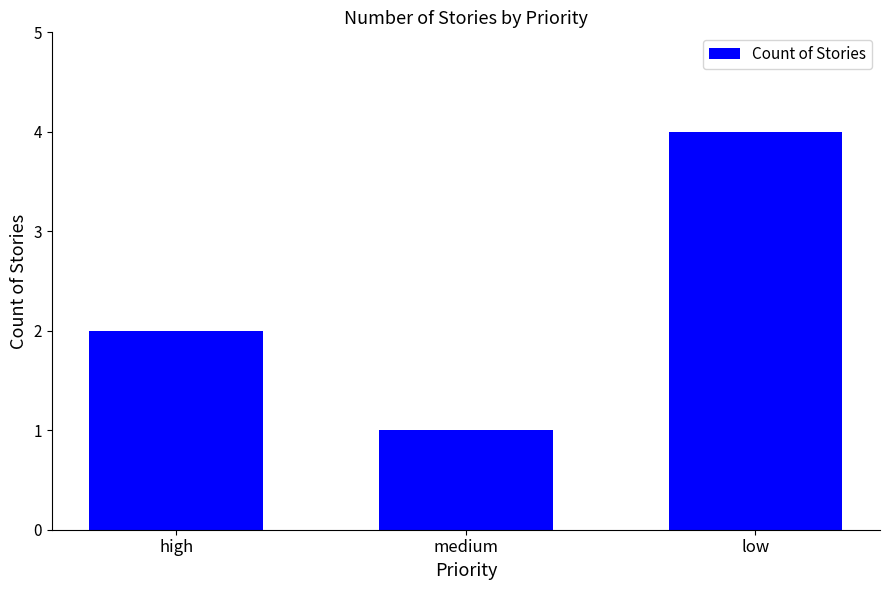

What is the sum of all values?

7